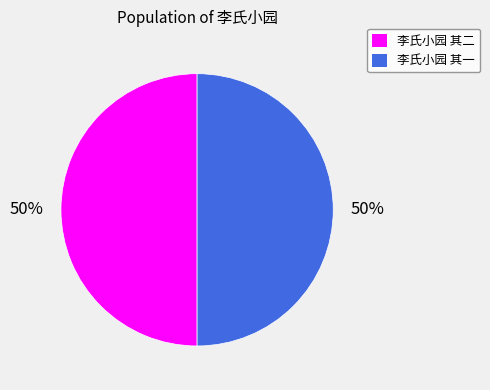

How many slices are in this pie chart?

2